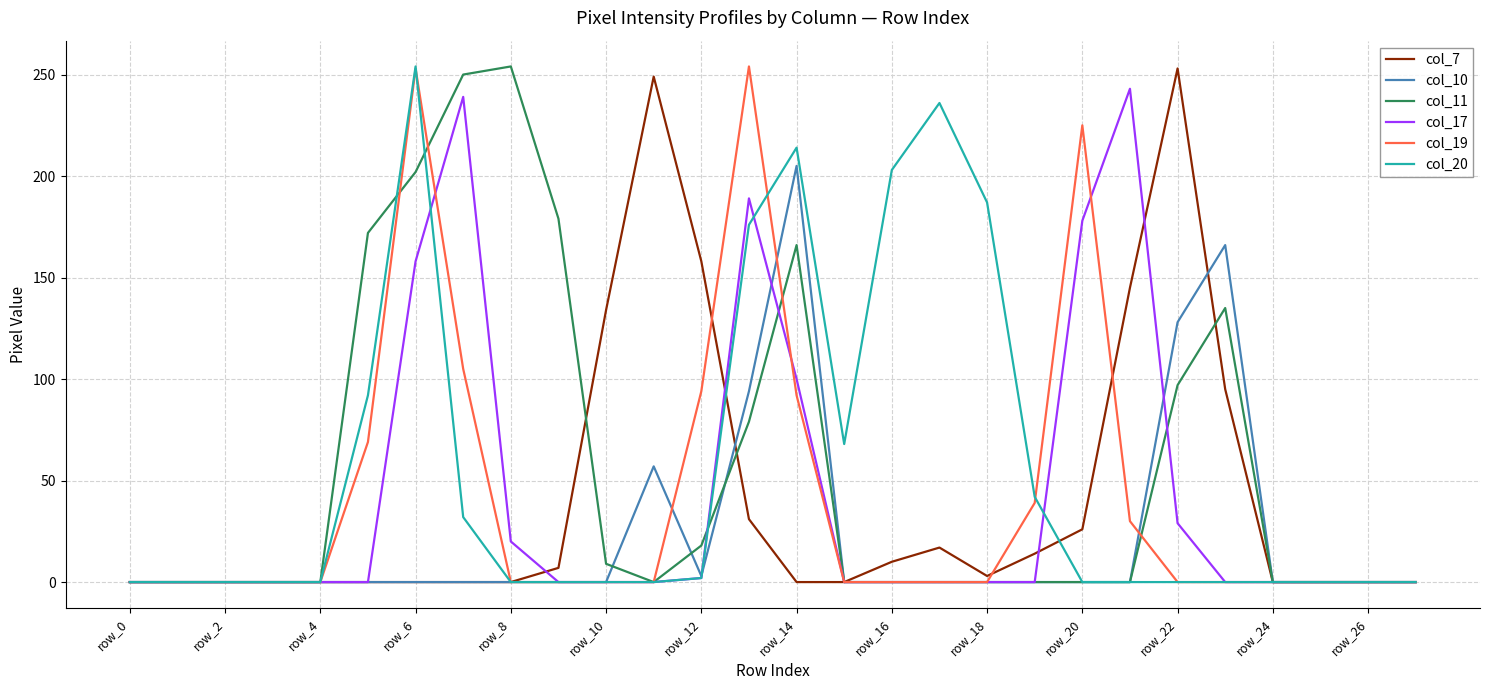

Does the chart have visible grid lines?

Yes